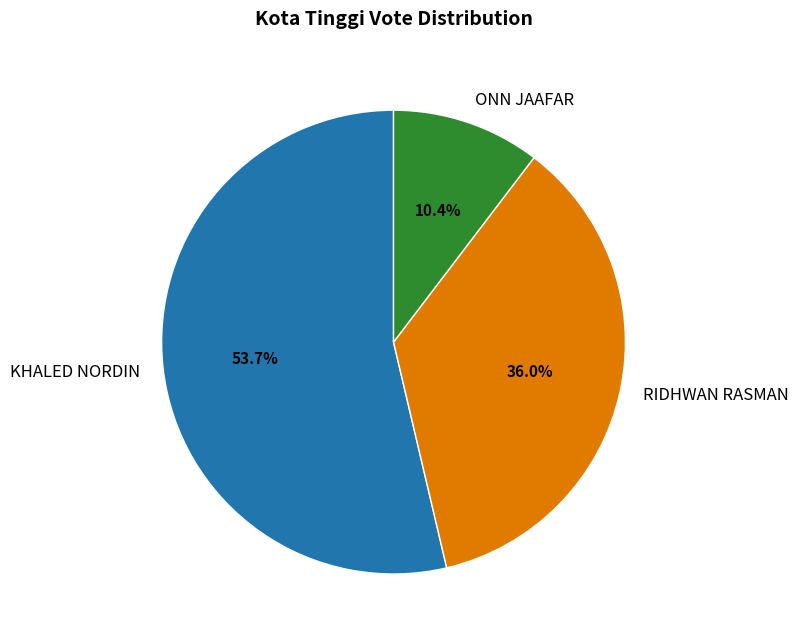

True or false: ONN JAAFAR accounts for 10% of the total.

True